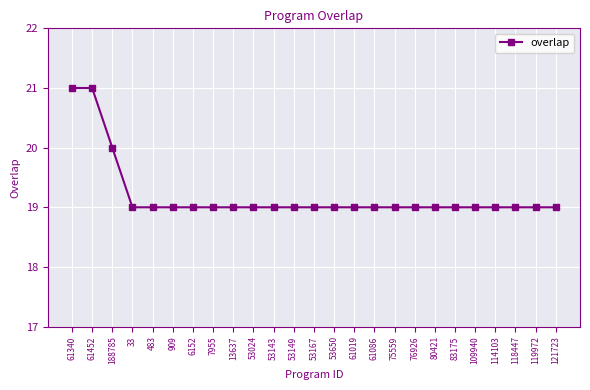

Is it true that the value at 53024 is 19?

True